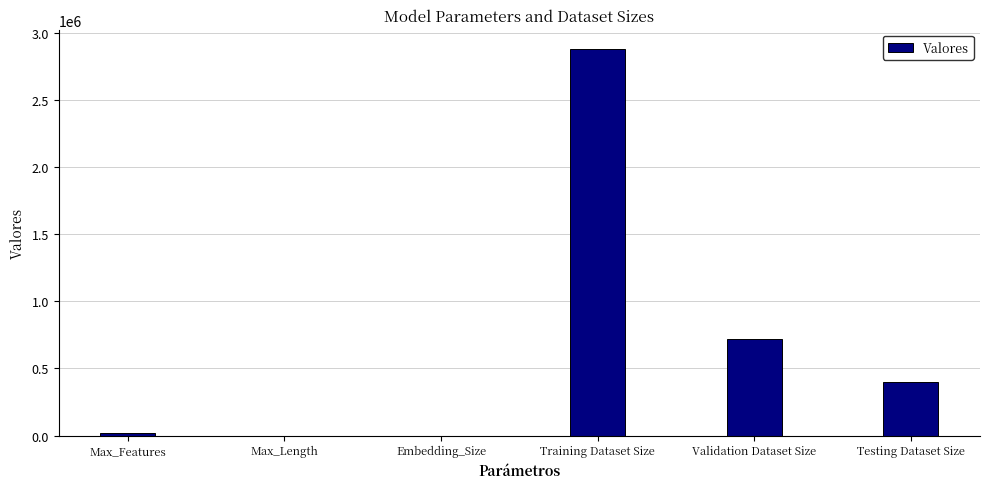

Which label corresponds to the largest value in the chart?

Training Dataset Size